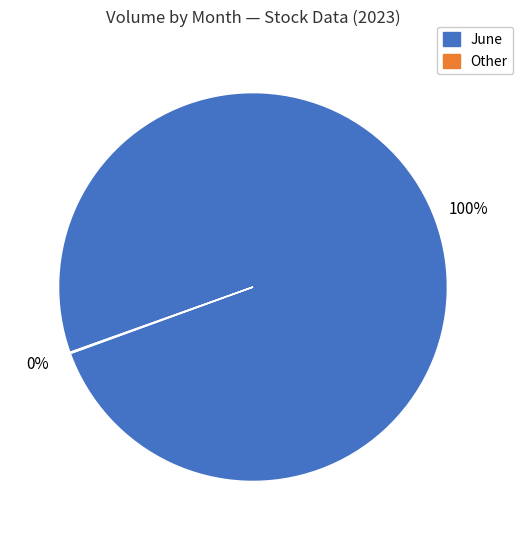

Does any single category account for the majority?

Yes